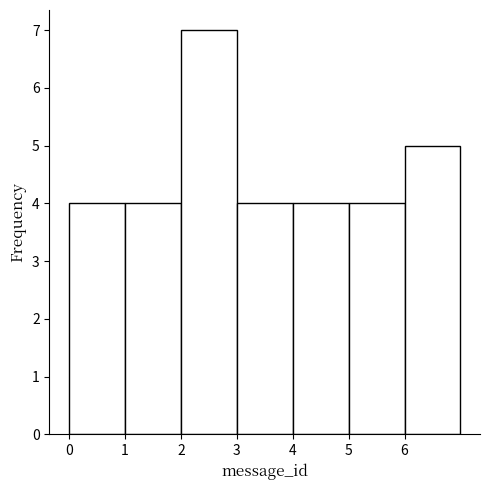

Over which range of the x-axis is the bar tallest?

2 to 3